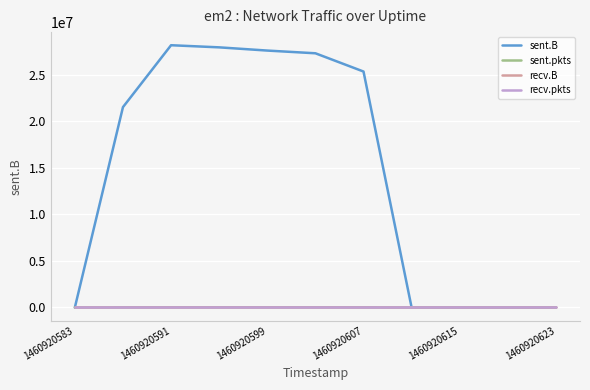

Reading right to left, list all the values displayed in this chart.

sent.B: 0	0	0	0	25341000	27301419	27592312	27937781	28166260	21517117	0
sent.pkts: 0	0	0	0	22688	24636	25223	24936	24894	19825	0
recv.B: 0	0	0	0	0	0	0	0	0	0	0
recv.pkts: 0	0	0	0	0	0	0	0	0	0	0